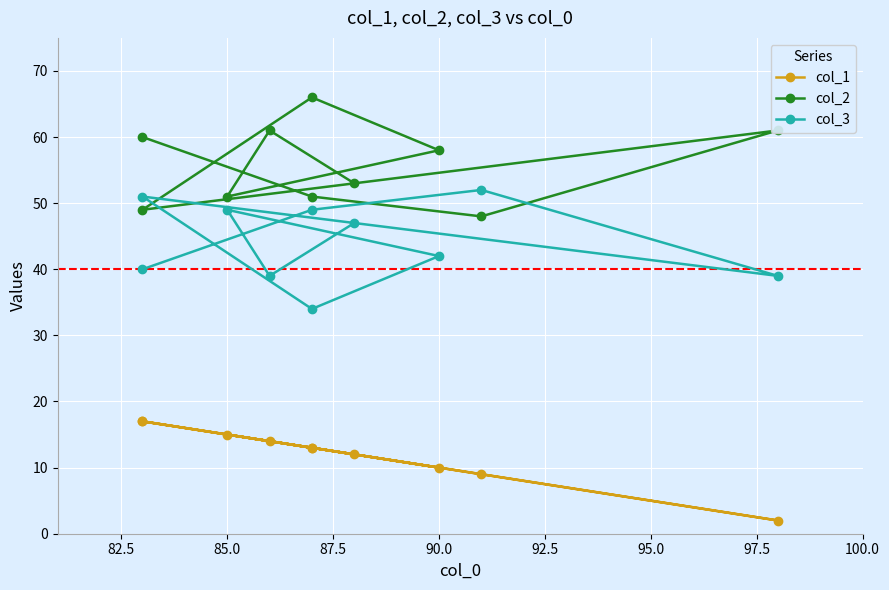

Which series has the widest spread of values?

col_2